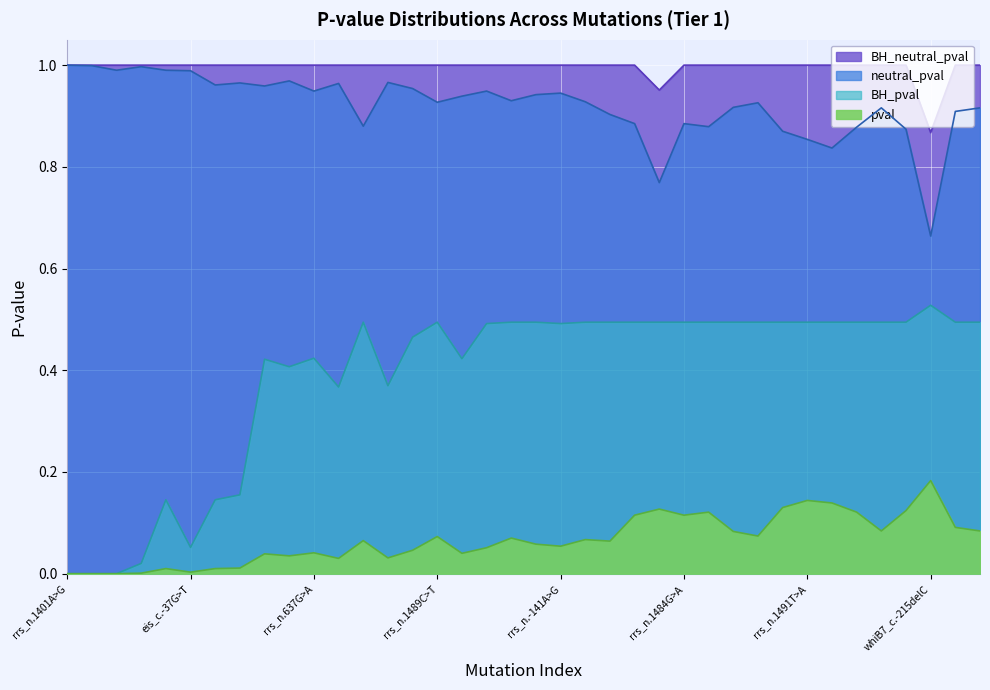

At which label is BH_pval closest to 0?

rrs_n.1401A>G